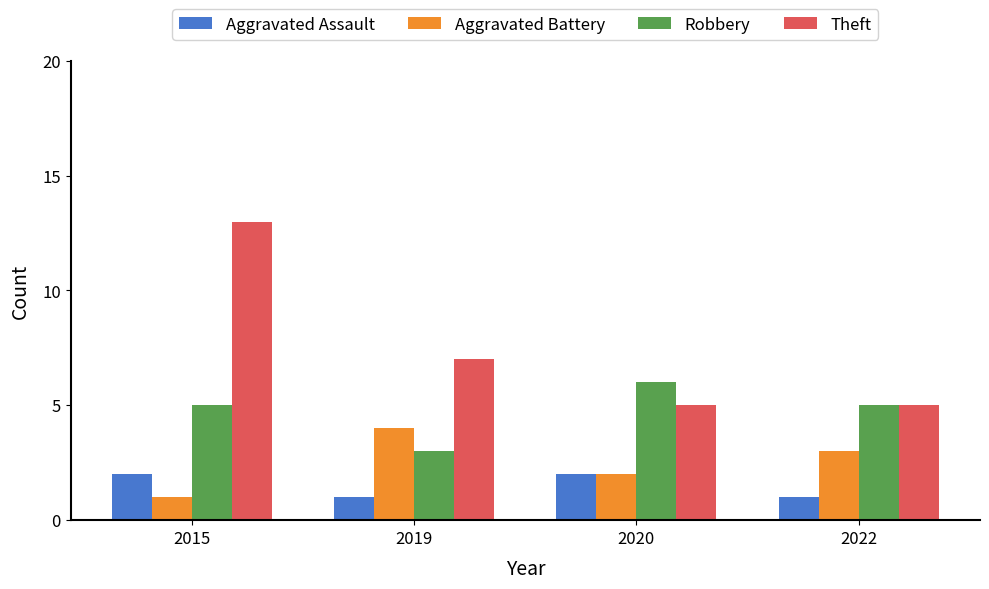

How many groups of bars are there?

4